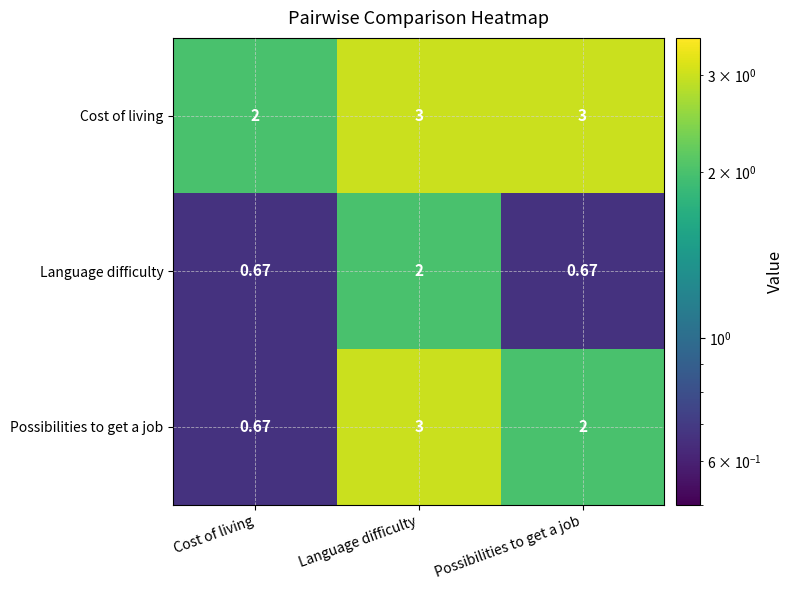

List the series in order of their overall mean, lowest first.

Language difficulty, Possibilities to get a job, Cost of living